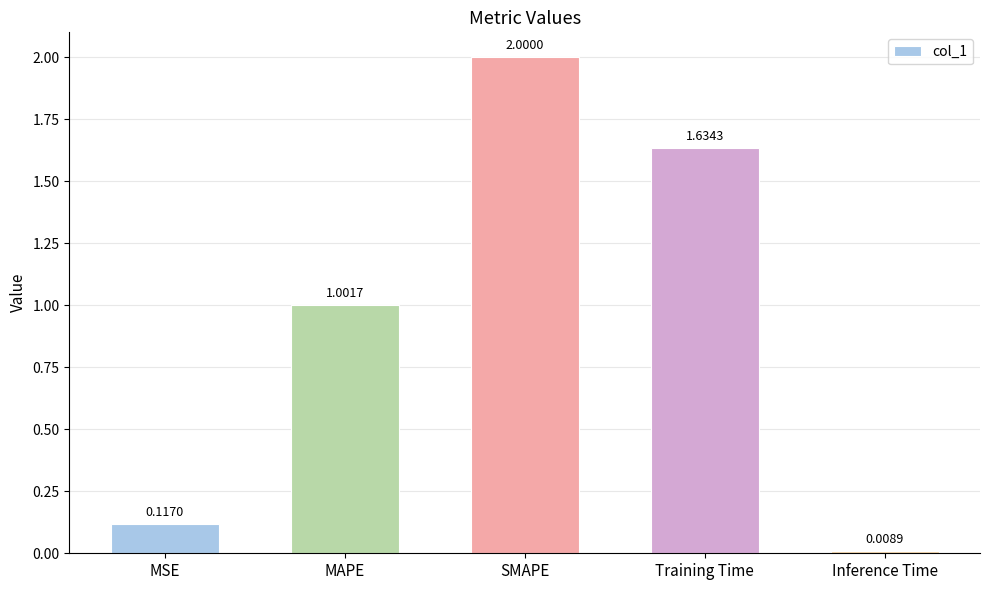

Does the chart contain any negative values?

No